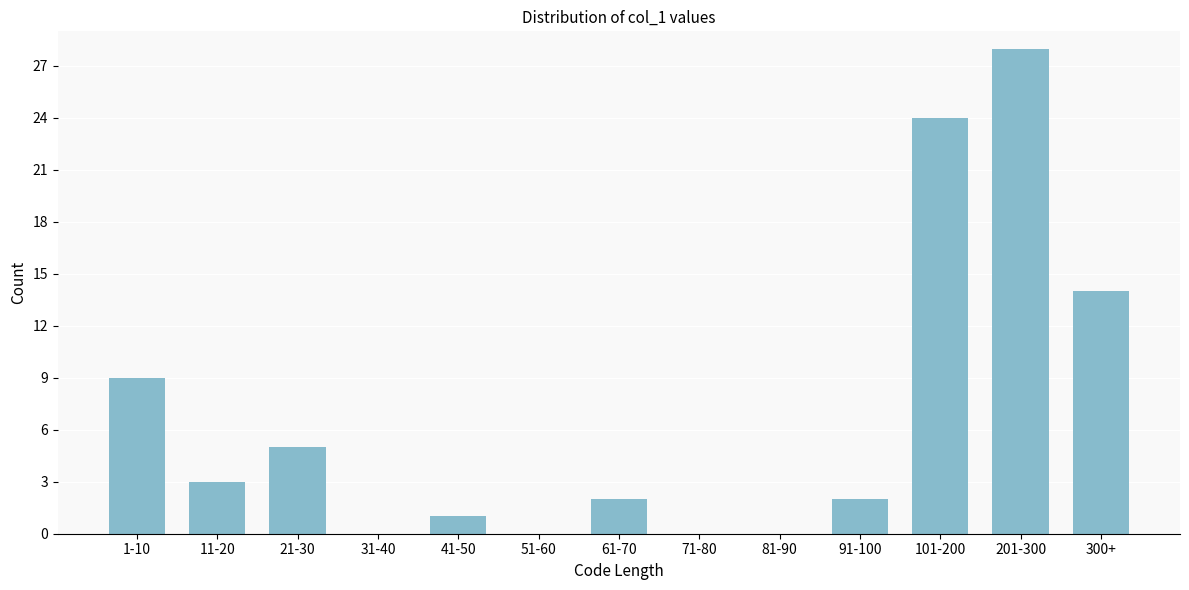

Reading left to right, extract all data points from this chart.

1-10=9	11-20=3	21-30=5	31-40=0	41-50=1	51-60=0	61-70=2	71-80=0	81-90=0	91-100=2	101-200=24	201-300=28	300+=14